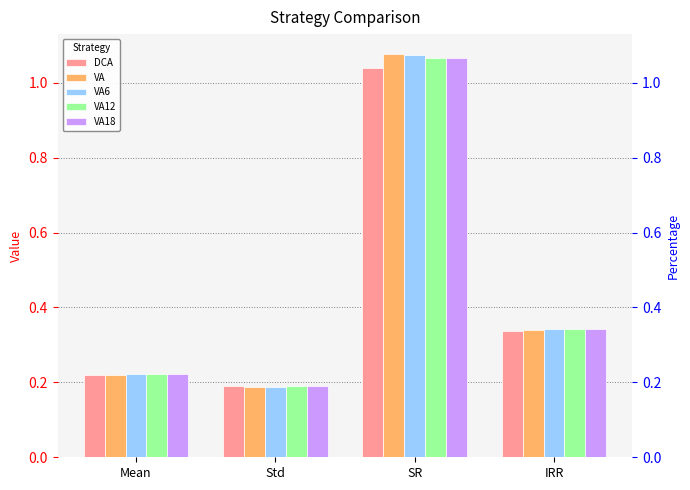

How many bars are there in each group?

5